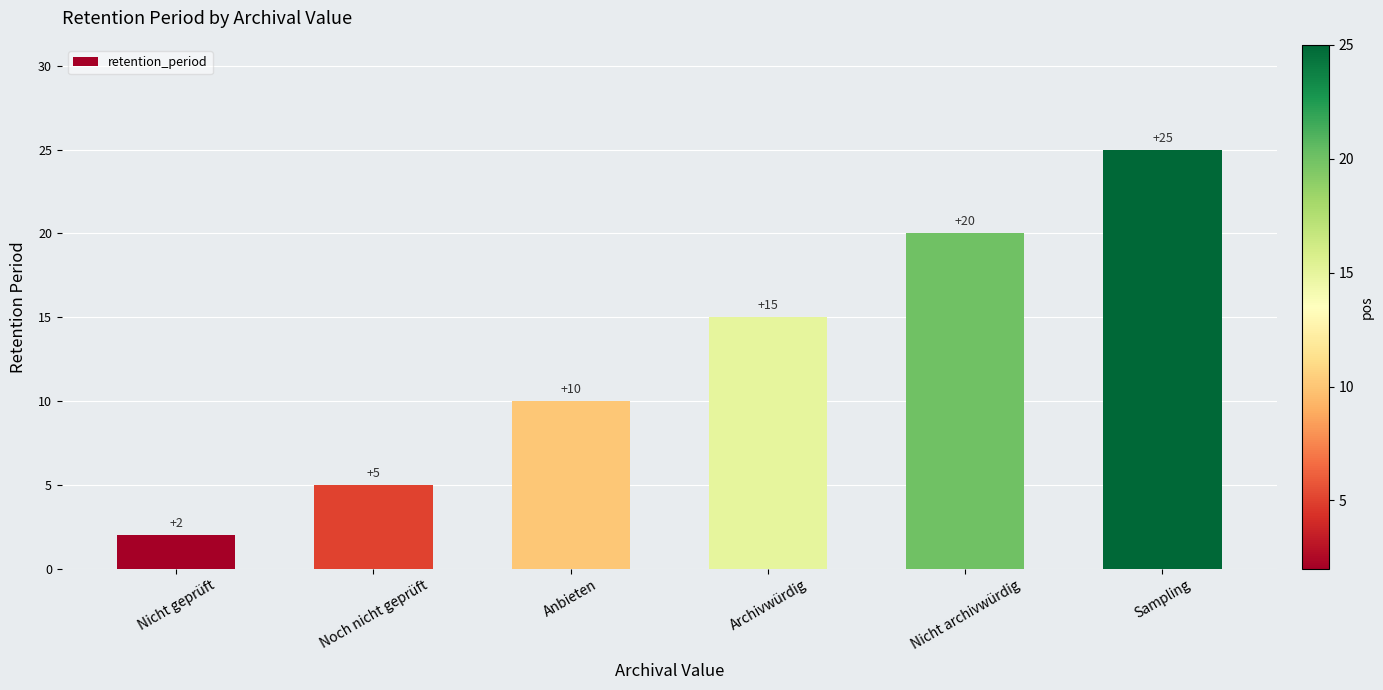

What position from the right is Anbieten?

4